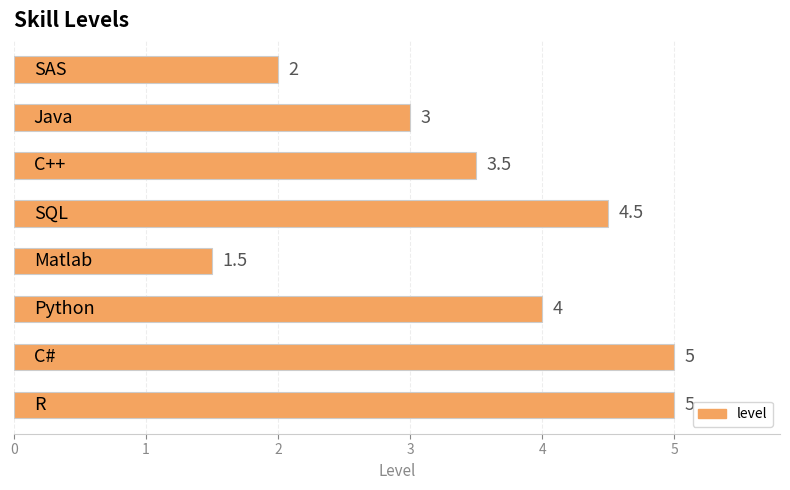

How many values are between 3 and 5?

6